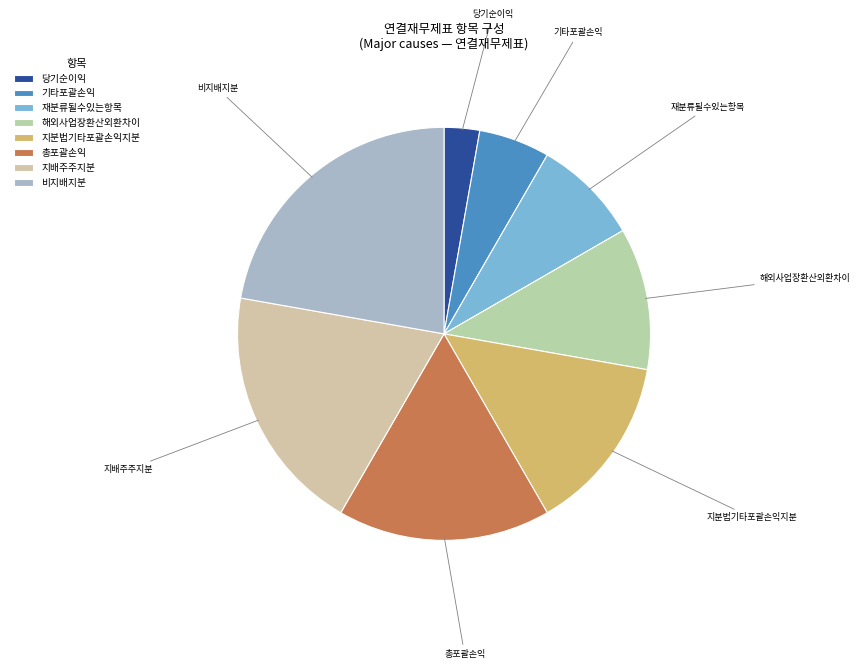

Does 재분류될수있는항목 account for over 50% of the chart?

No